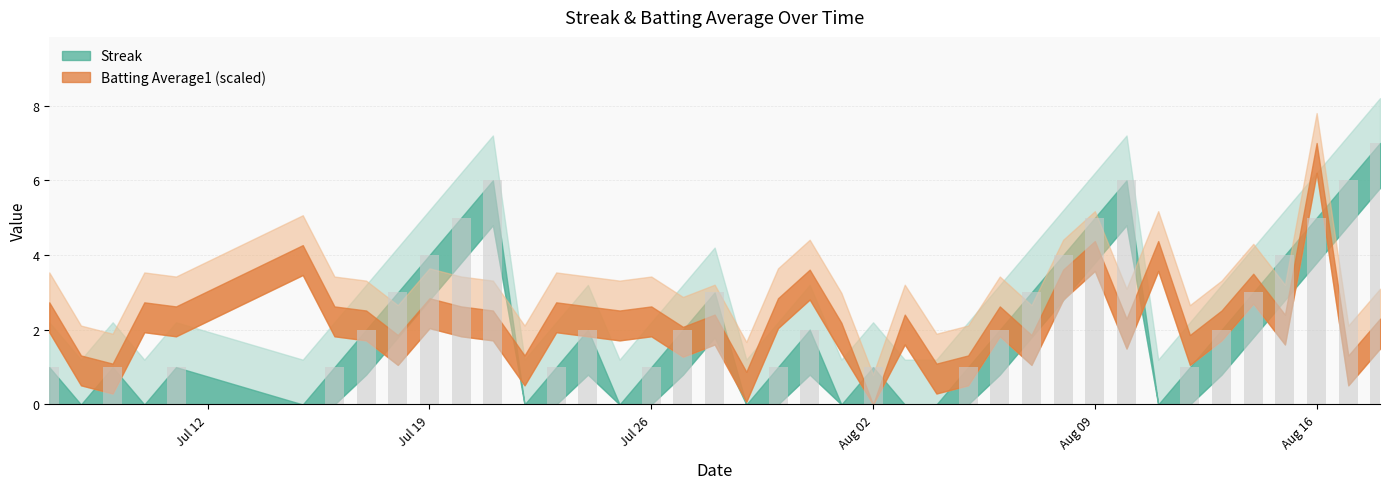

Are the bars horizontal?

No